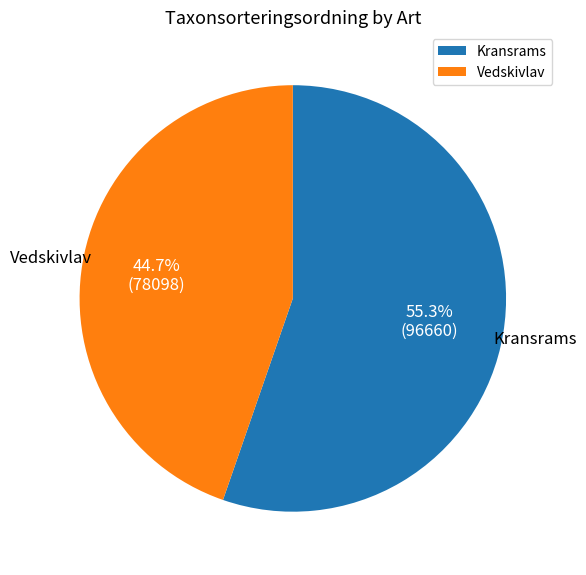

Which has a higher value, Vedskivlav or Kransrams?

Kransrams